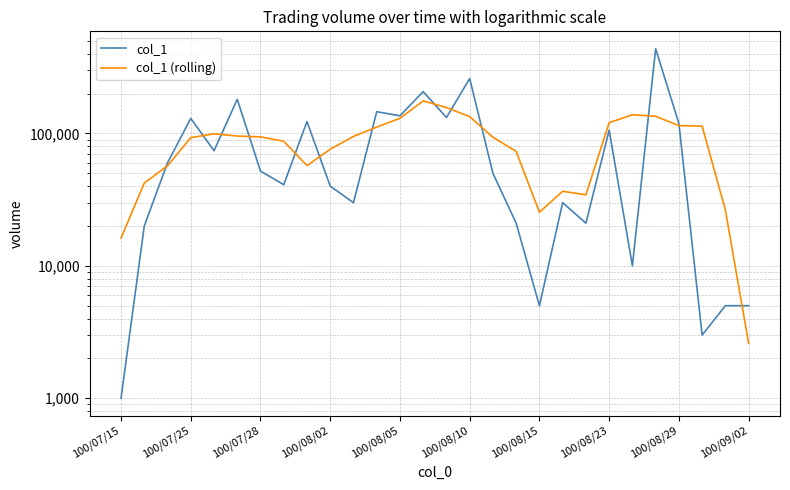

The value of col_1 (rolling) at 100/08/05 is 130200. True or false?

True